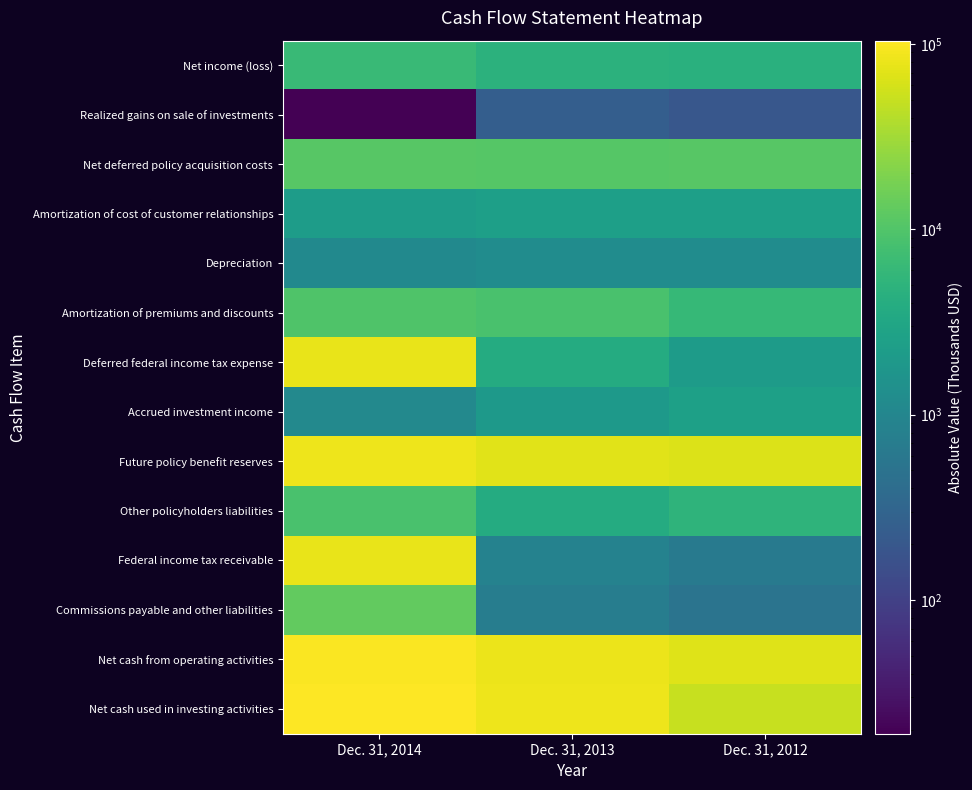

Reading left to right, what are all the values shown in this chart?

Net income (loss): Dec. 31, 2014=6505	Dec. 31, 2013=4793	Dec. 31, 2012=4529
Realized gains on sale of investments: Dec. 31, 2014=19	Dec. 31, 2013=247	Dec. 31, 2012=196
Net deferred policy acquisition costs: Dec. 31, 2014=11007	Dec. 31, 2013=10887	Dec. 31, 2012=11229
Amortization of cost of customer relationships: Dec. 31, 2014=2182	Dec. 31, 2013=2408	Dec. 31, 2012=2467
Depreciation: Dec. 31, 2014=1116	Dec. 31, 2013=1257	Dec. 31, 2012=1233
Amortization of premiums and discounts: Dec. 31, 2014=9738	Dec. 31, 2013=8916	Dec. 31, 2012=6082
Deferred federal income tax expense: Dec. 31, 2014=79175	Dec. 31, 2013=3733	Dec. 31, 2012=2159
Accrued investment income: Dec. 31, 2014=1110	Dec. 31, 2013=1947	Dec. 31, 2012=2517
Future policy benefit reserves: Dec. 31, 2014=82767	Dec. 31, 2013=69933	Dec. 31, 2012=66394
Other policyholders liabilities: Dec. 31, 2014=8840	Dec. 31, 2013=3820	Dec. 31, 2012=5200
Federal income tax receivable: Dec. 31, 2014=78207	Dec. 31, 2013=860	Dec. 31, 2012=631
Commissions payable and other liabilities: Dec. 31, 2014=13003	Dec. 31, 2013=732	Dec. 31, 2012=516
Net cash from operating activities: Dec. 31, 2014=97934	Dec. 31, 2013=81414	Dec. 31, 2012=69270
Net cash used in investing activities: Dec. 31, 2014=103950	Dec. 31, 2013=84867	Dec. 31, 2012=50040